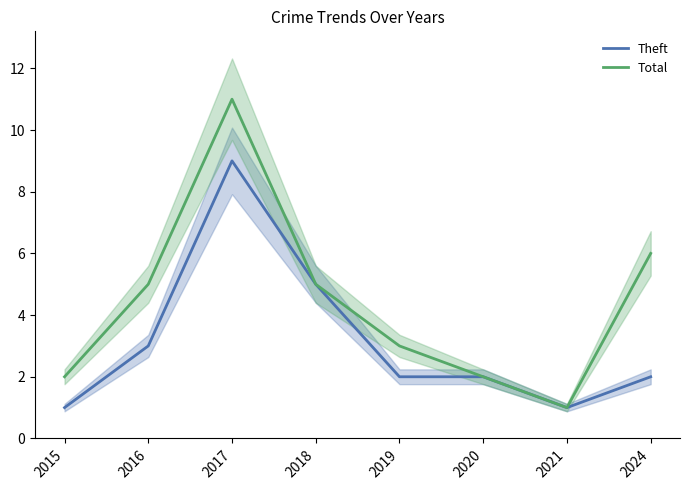

Reading left to right, extract all data points from this chart.

Theft: 2015=1	2016=3	2017=9	2018=5	2019=2	2020=2	2021=1	2024=2
Total: 2015=2	2016=5	2017=11	2018=5	2019=3	2020=2	2021=1	2024=6